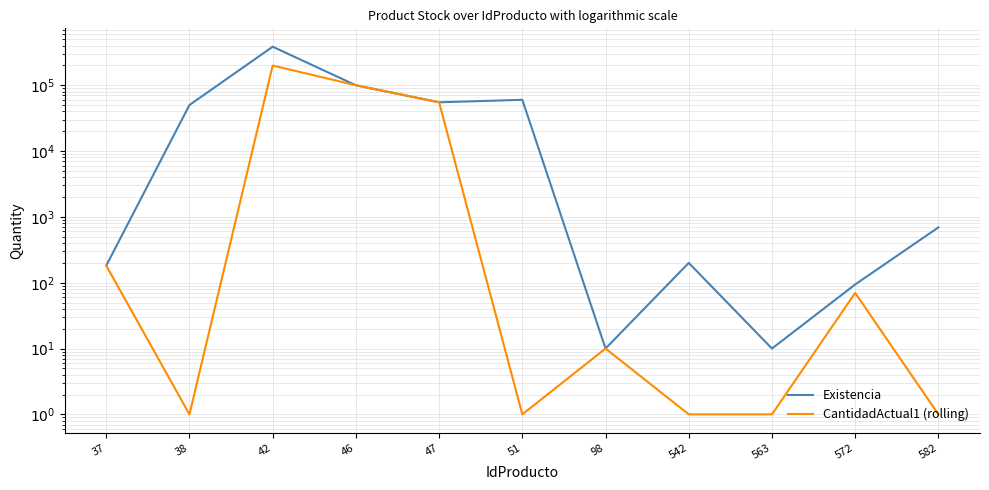

Is it true that Existencia equals 384319 at 42?

True